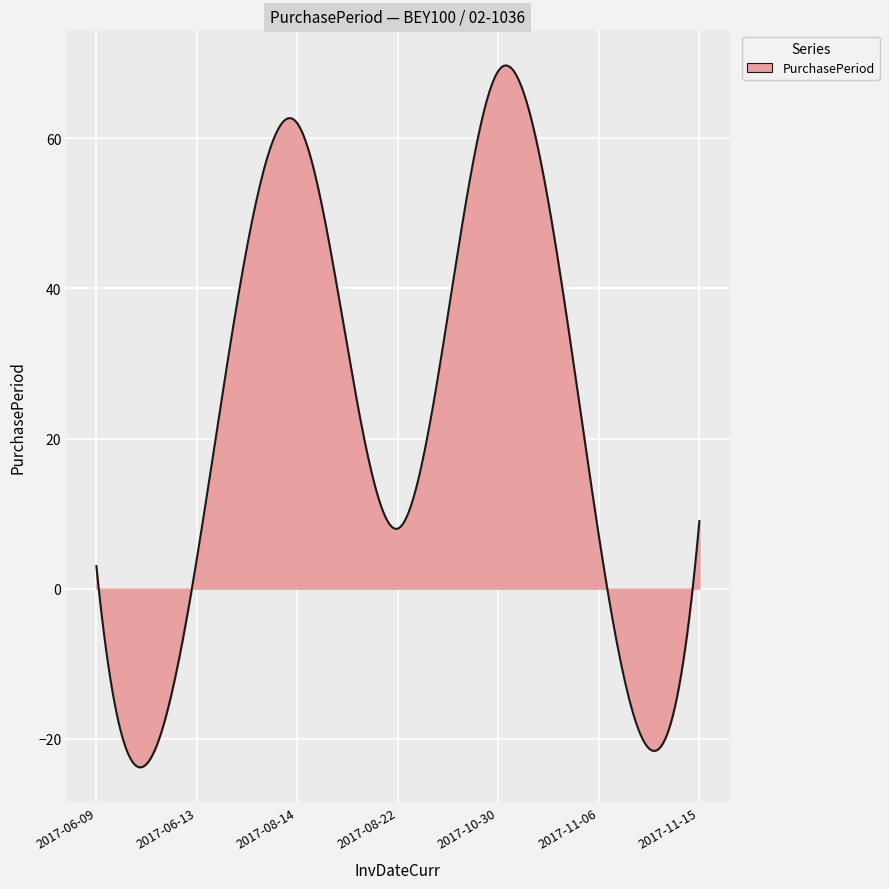

What is the difference between the maximum and minimum values?

93.5